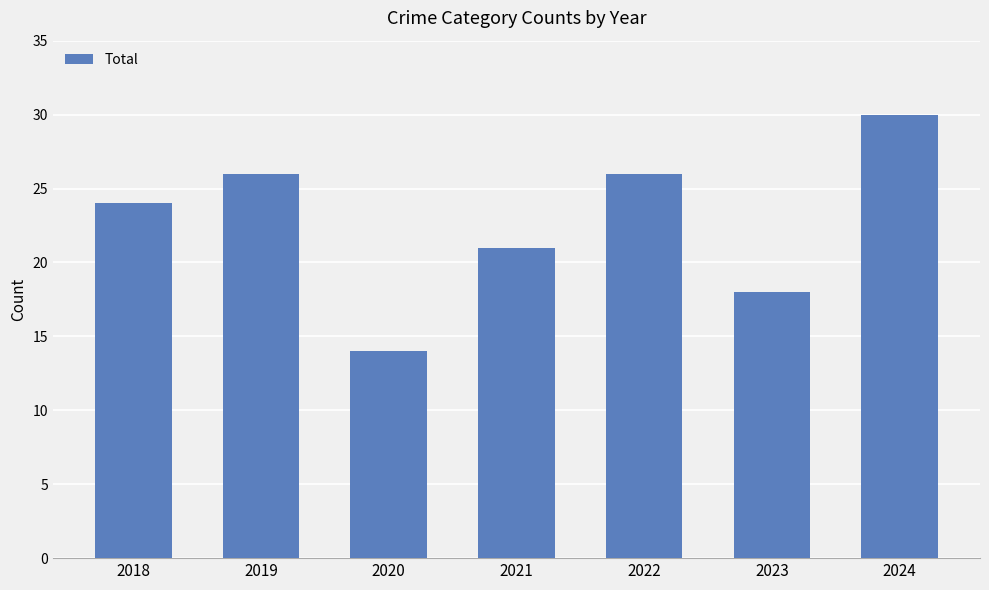

Does the chart contain any negative values?

No